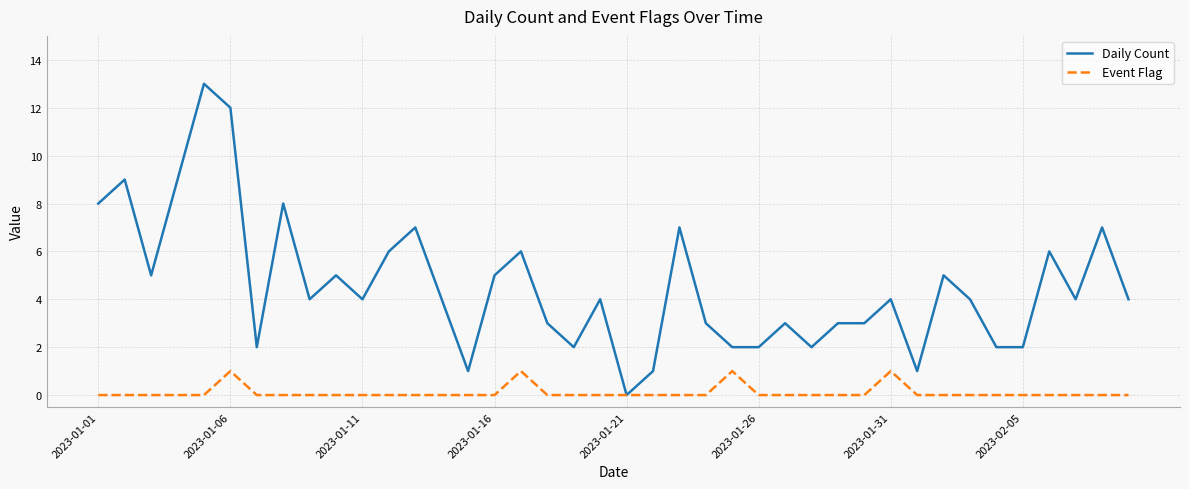

Which series has the largest total across all categories?

Daily Count